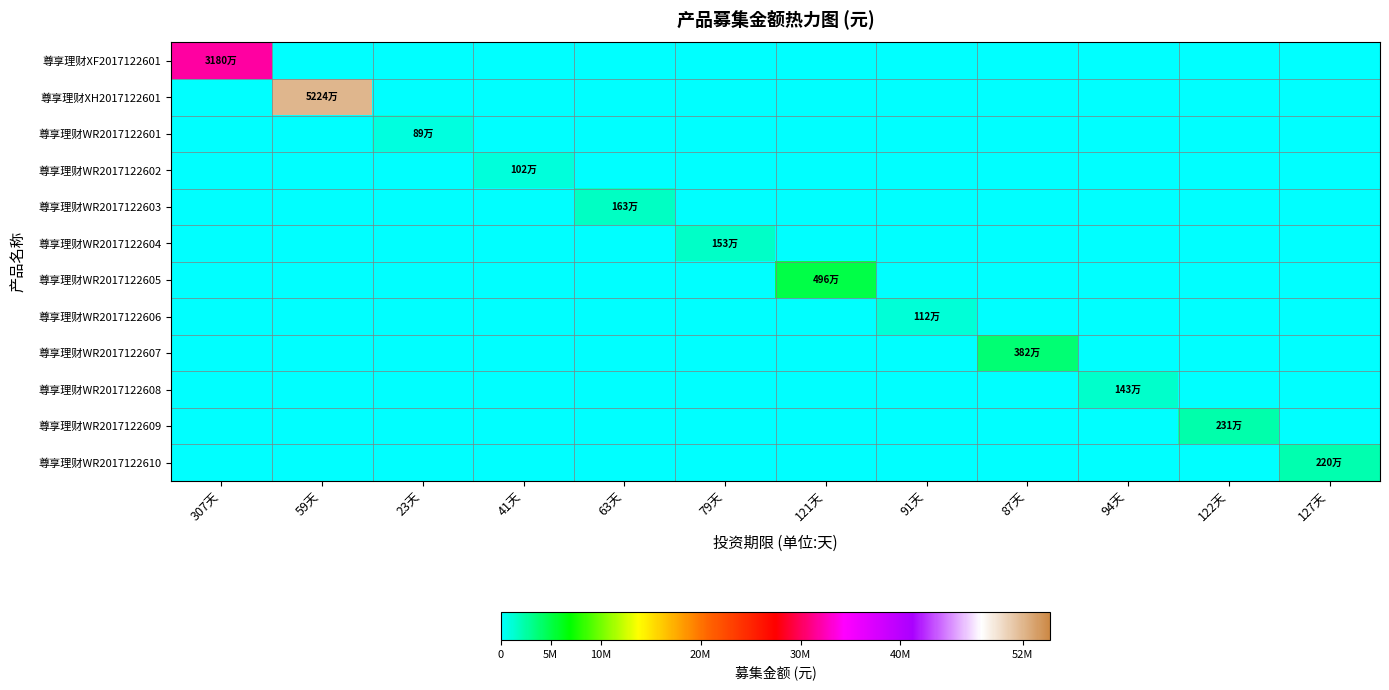

Reading right to left, list all the values displayed in this chart.

尊享理财XF2017122601: 127天=0	122天=0	94天=0	87天=0	91天=0	121天=0	79天=0	63天=0	41天=0	23天=0	59天=0	307天=31800000
尊享理财XH2017122601: 127天=0	122天=0	94天=0	87天=0	91天=0	121天=0	79天=0	63天=0	41天=0	23天=0	59天=52240000	307天=0
尊享理财WR2017122601: 127天=0	122天=0	94天=0	87天=0	91天=0	121天=0	79天=0	63天=0	41天=0	23天=898000	59天=0	307天=0
尊享理财WR2017122602: 127天=0	122天=0	94天=0	87天=0	91天=0	121天=0	79天=0	63天=0	41天=1029400	23天=0	59天=0	307天=0
尊享理财WR2017122603: 127天=0	122天=0	94天=0	87天=0	91天=0	121天=0	79天=0	63天=1634100	41天=0	23天=0	59天=0	307天=0
尊享理财WR2017122604: 127天=0	122天=0	94天=0	87天=0	91天=0	121天=0	79天=1530000	63天=0	41天=0	23天=0	59天=0	307天=0
尊享理财WR2017122605: 127天=0	122天=0	94天=0	87天=0	91天=0	121天=4965000	79天=0	63天=0	41天=0	23天=0	59天=0	307天=0
尊享理财WR2017122606: 127天=0	122天=0	94天=0	87天=0	91天=1121000	121天=0	79天=0	63天=0	41天=0	23天=0	59天=0	307天=0
尊享理财WR2017122607: 127天=0	122天=0	94天=0	87天=3822000	91天=0	121天=0	79天=0	63天=0	41天=0	23天=0	59天=0	307天=0
尊享理财WR2017122608: 127天=0	122天=0	94天=1433000	87天=0	91天=0	121天=0	79天=0	63天=0	41天=0	23天=0	59天=0	307天=0
尊享理财WR2017122609: 127天=0	122天=2312500	94天=0	87天=0	91天=0	121天=0	79天=0	63天=0	41天=0	23天=0	59天=0	307天=0
尊享理财WR2017122610: 127天=2204400	122天=0	94天=0	87天=0	91天=0	121天=0	79天=0	63天=0	41天=0	23天=0	59天=0	307天=0